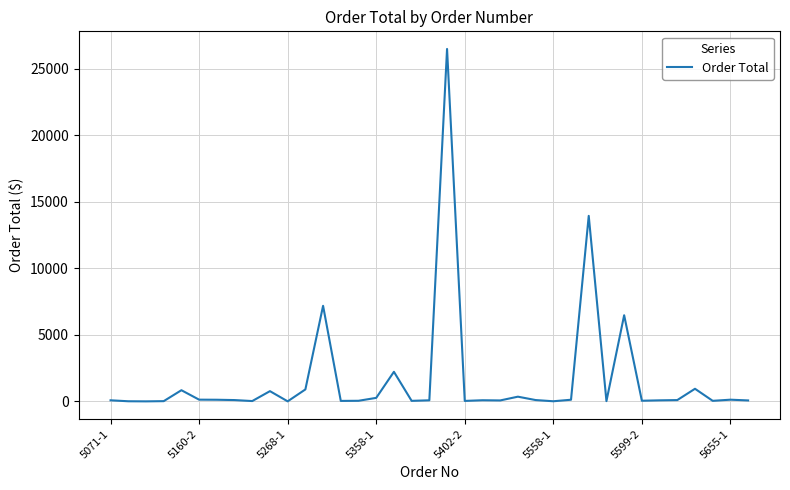

What is the maximum value shown in the chart?

26495.6